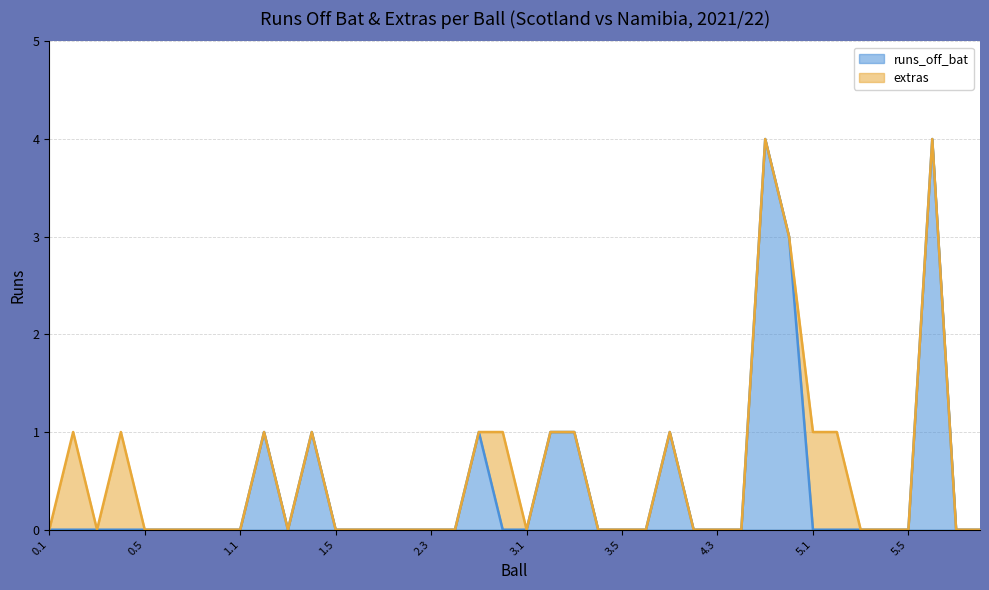

Rank the categories by value from lowest to highest.

0.1, 0.2, 0.3, 0.4, 0.5, 0.6, 0.7, 0.8, 1.1, 1.3, 1.5, 1.6, 2.1, 2.2, 2.3, 2.4, 2.6, 3.1, 3.4, 3.5, 3.6, 4.2, 4.3, 4.4, 5.1, 5.2, 5.3, 5.4, 5.5, 5.7, 6.1, 1.2, 1.4, 2.5, 3.2, 3.3, 4.1, 4.6, 4.5, 5.6